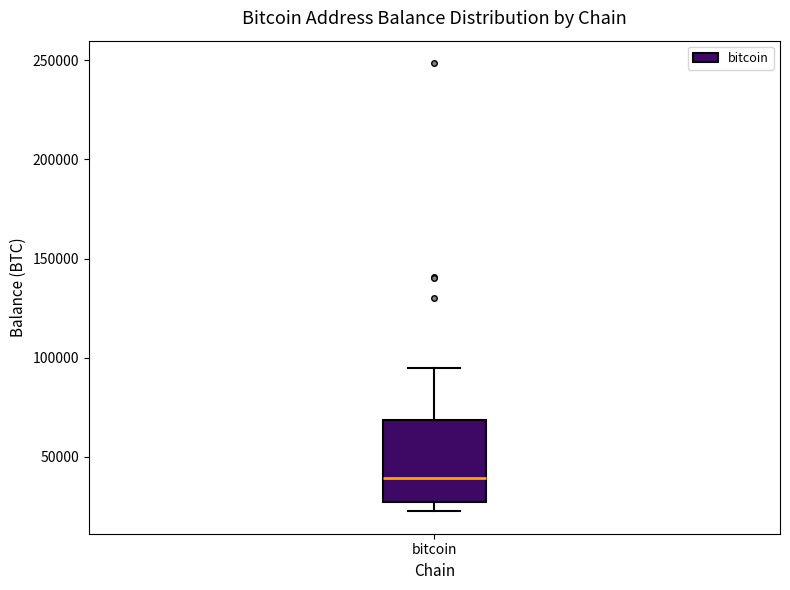

Read this box plot against the y-axis: the position of the median line, the range covered by the box, and the ends of both whiskers. The values are not printed on the chart, so give them approximately, as read against the axis.

median 40000, box 25000 to 70000, whiskers 25000 (just below the box's lower edge) to 95000